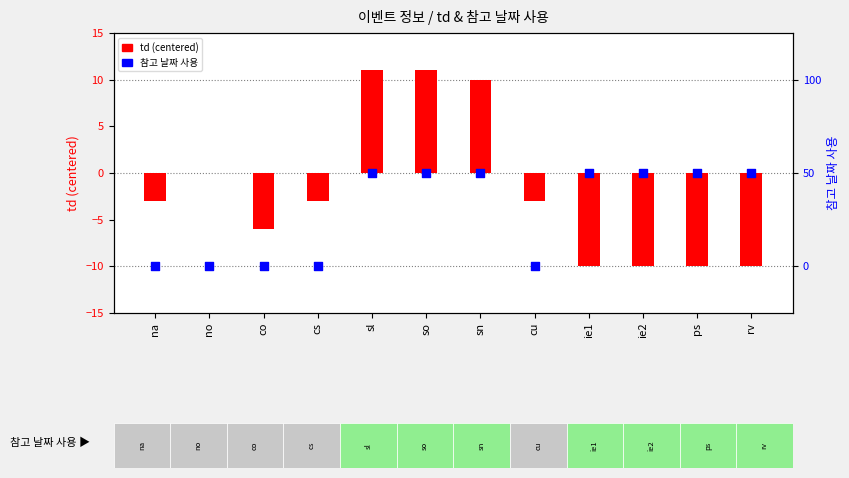

What are all the series names shown in the legend?

td (centered), 참고 날짜 사용